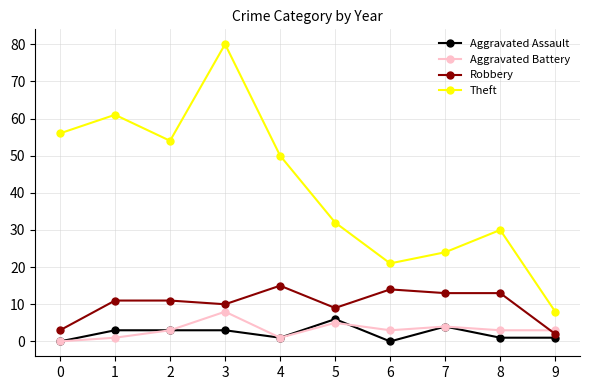

What is the difference between the maximum and second lowest values in the Robbery series?

12